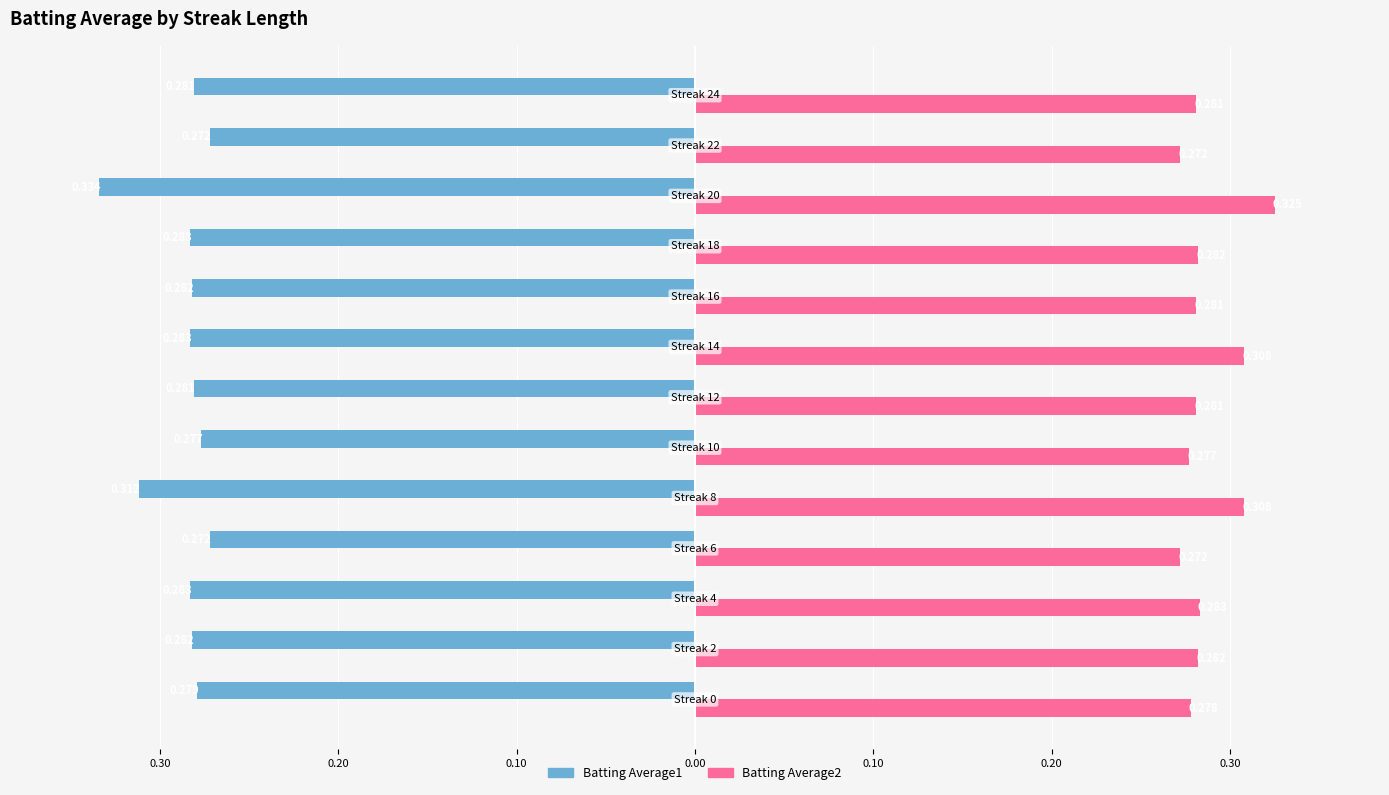

What are all the series names shown in the legend?

Batting Average1, Batting Average2